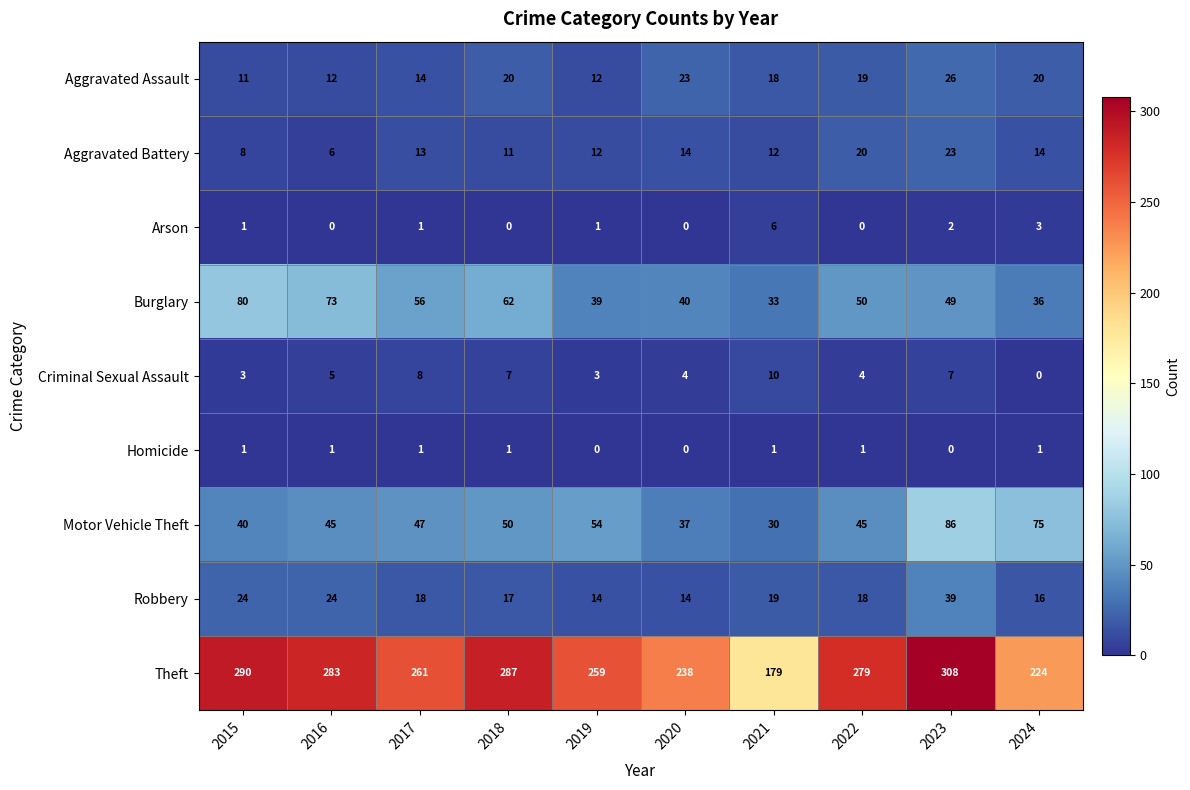

Where does the Robbery series first go above 18?

2015